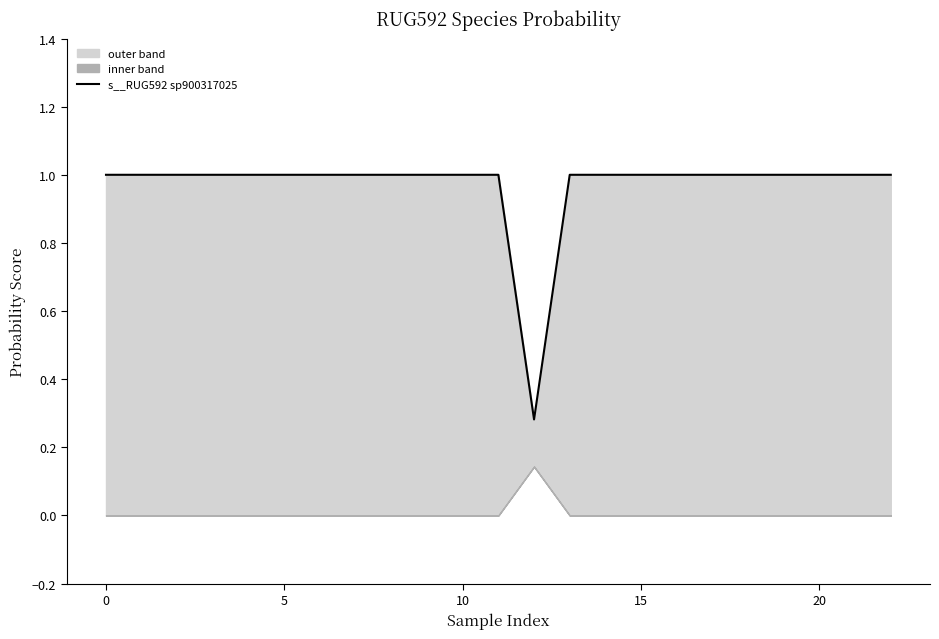

What is the label of the 14th point from the left?

13